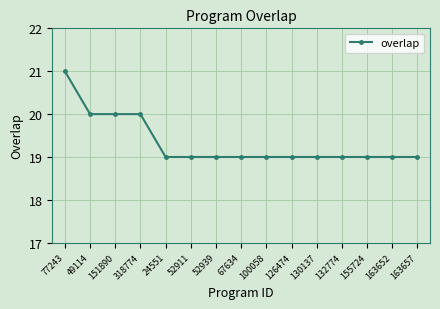

Reading left to right, list all the values displayed in this chart.

77243=21	49114=20	151890=20	318774=20	24551=19	52911=19	52939=19	67634=19	100058=19	126474=19	130137=19	132774=19	155724=19	163652=19	163657=19